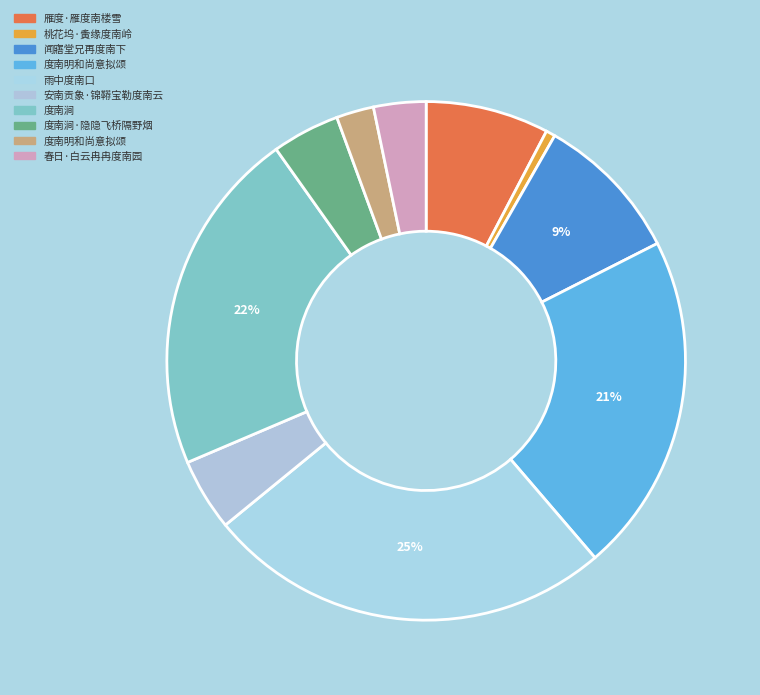

To the nearest percent, what is the difference between the largest and smallest slice percentages?

25%